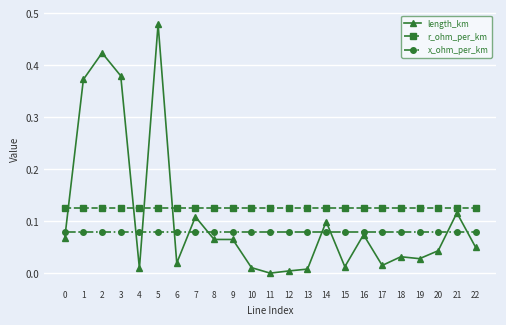

The x_ohm_per_km series shows 0.1 at 19. True or false?

True